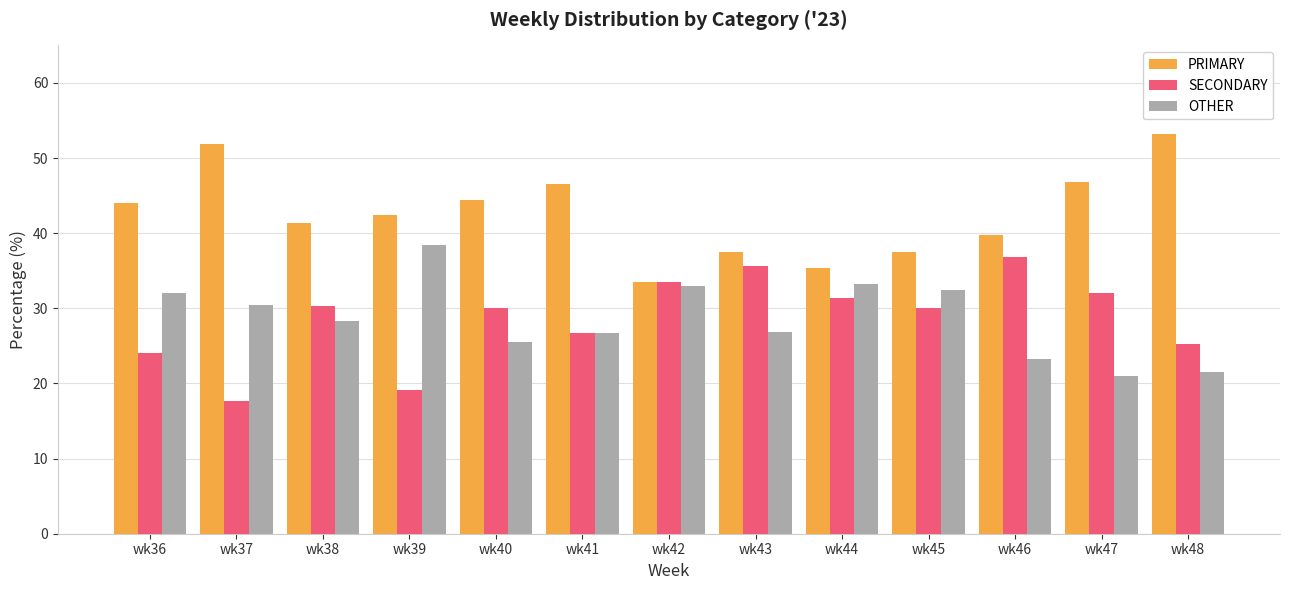

The SECONDARY series shows 26.7 at wk41. True or false?

True